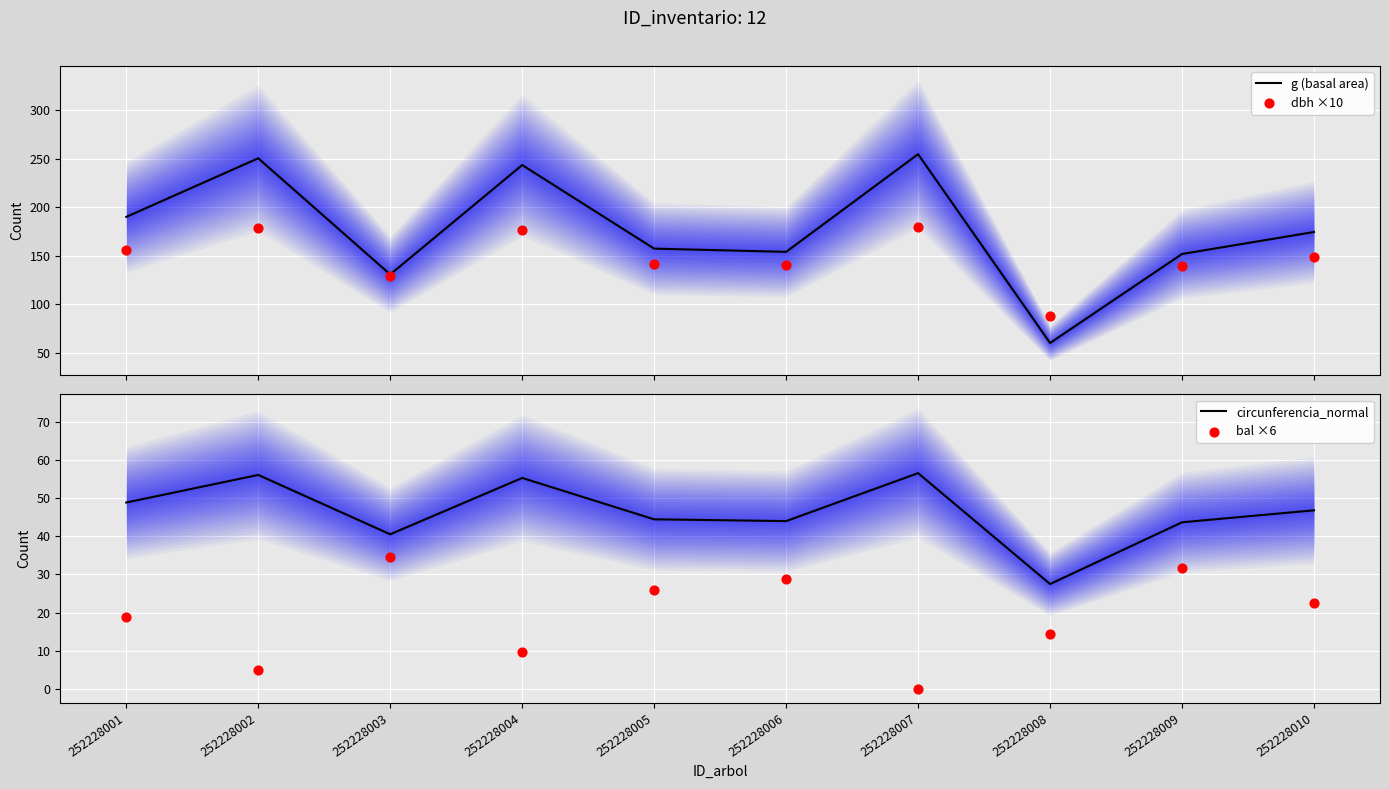

Which series contains the lowest Y value?

bal ×6